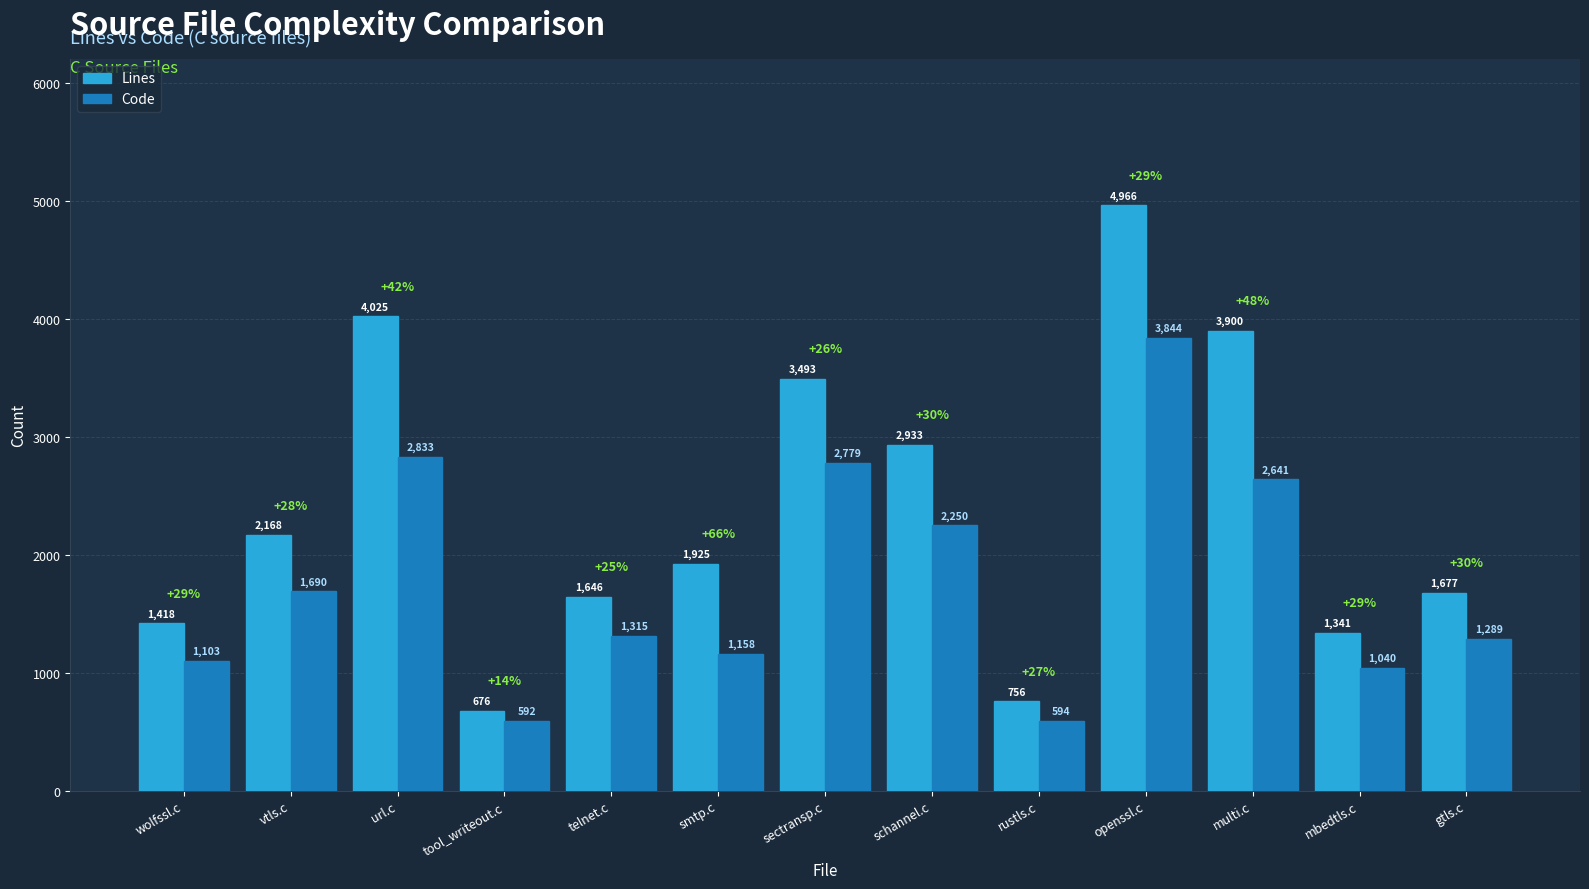

At how many categories does at least one series exceed 1324?

11